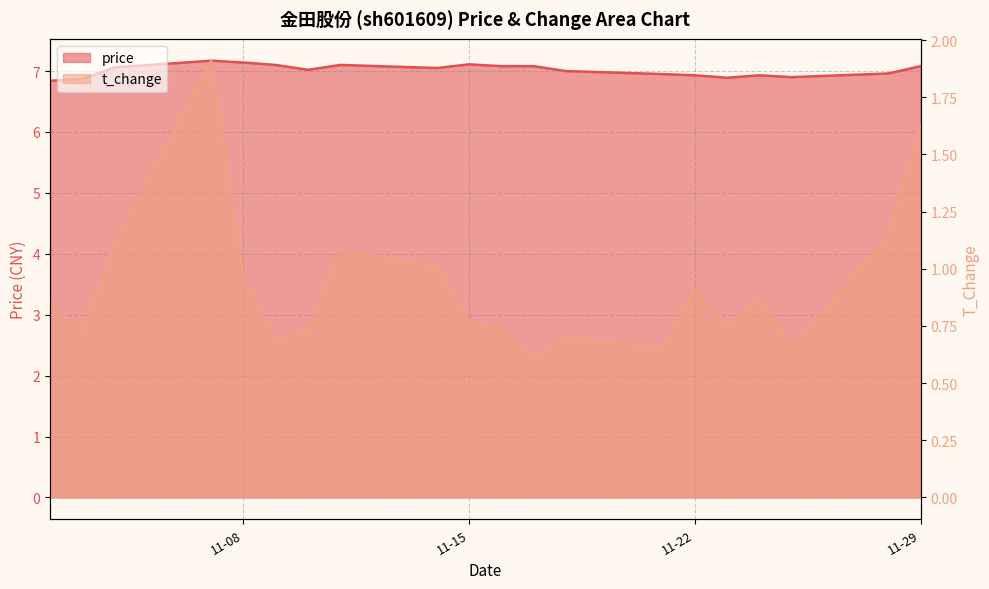

Which category has the lowest value in the price series?

2022-11-02